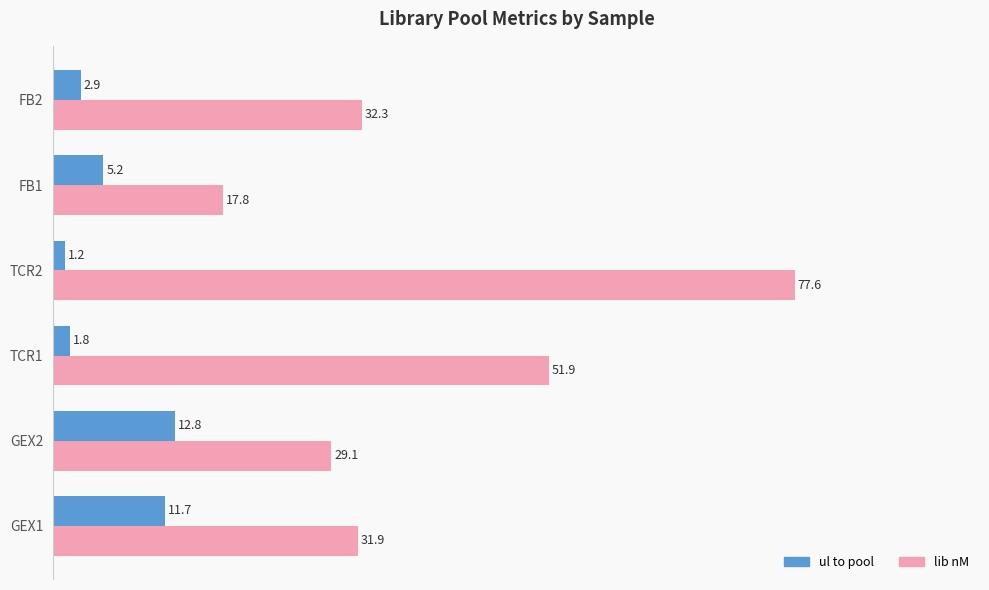

The ul to pool series shows 12.8 at GEX2. True or false?

True